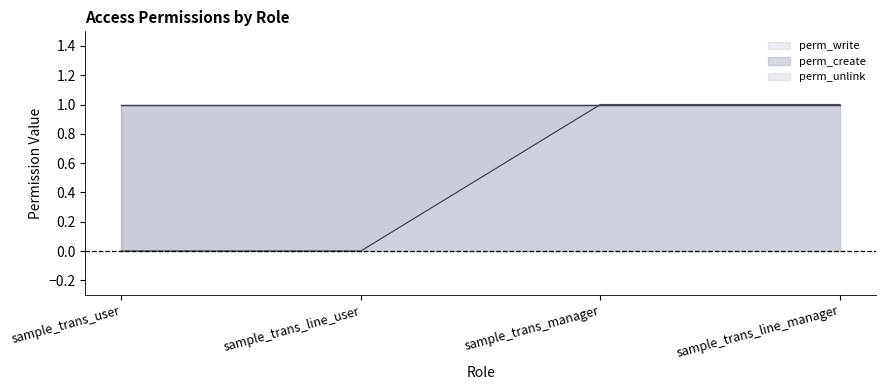

What is the total value across all series at sample_trans_line_manager?

3